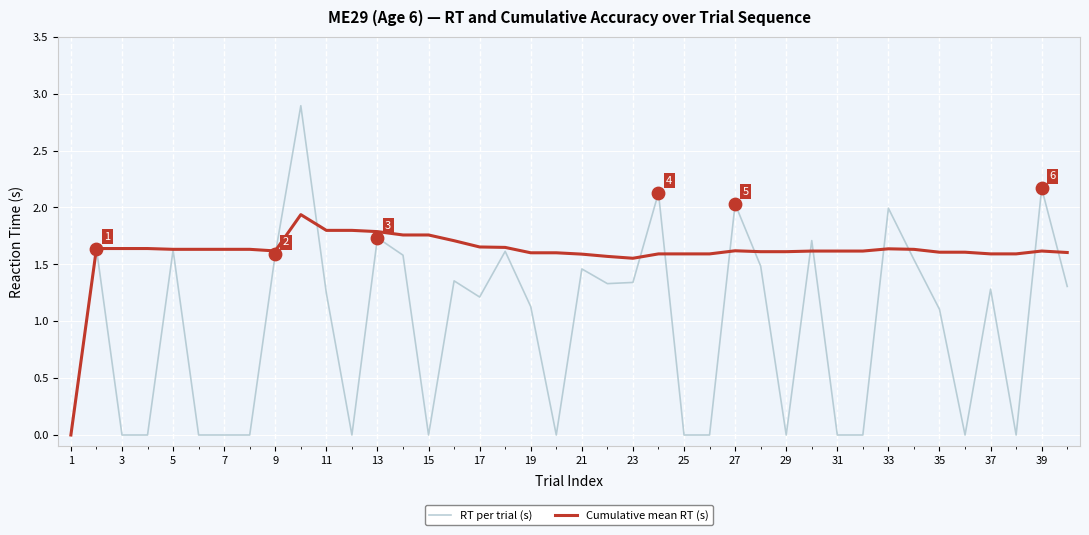

Which series has the largest total across all categories?

Cumulative mean RT (s)